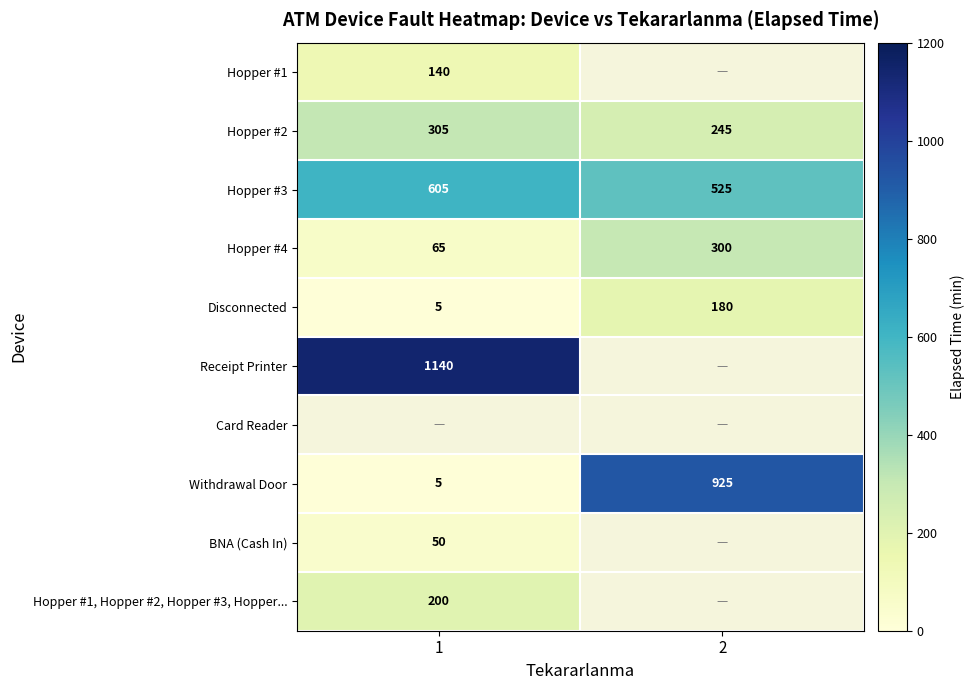

Which has a higher value, 1 or 2?

2